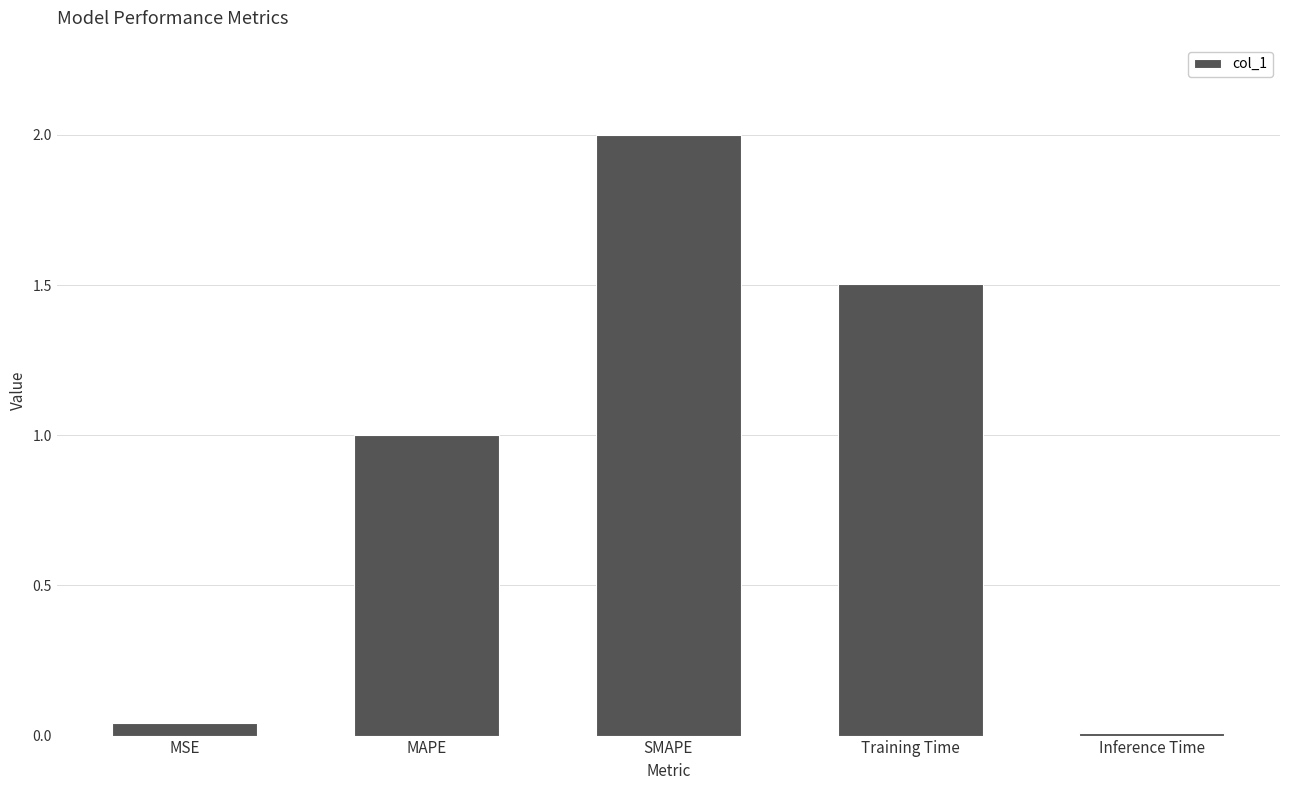

What is the sum of all values?

4.6